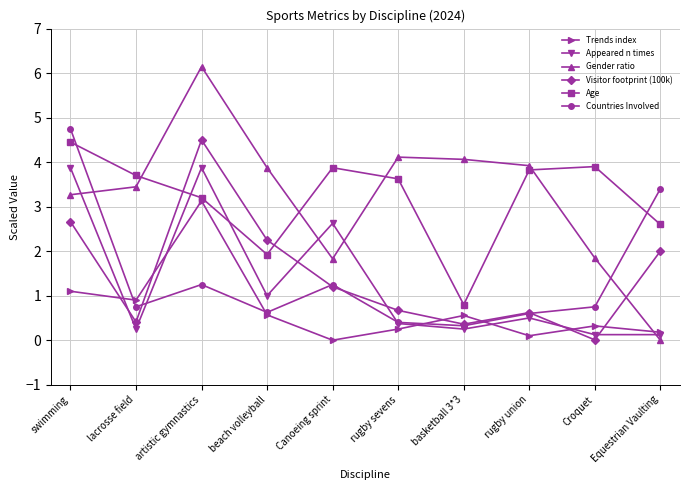

What are all the series names shown in the legend?

Trends index, Appeared n times, Gender ratio, Visitor footprint (100k), Age, Countries Involved